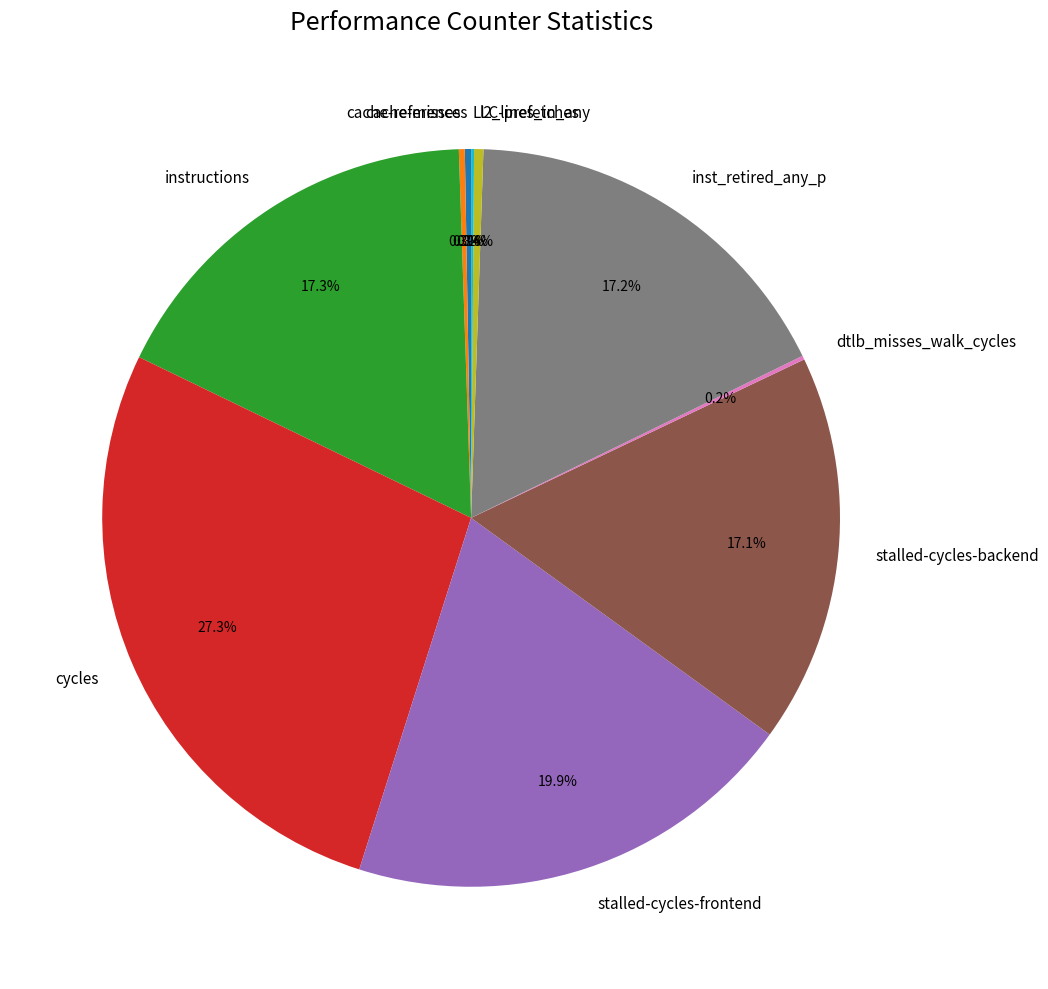

Does any single category account for the majority?

No